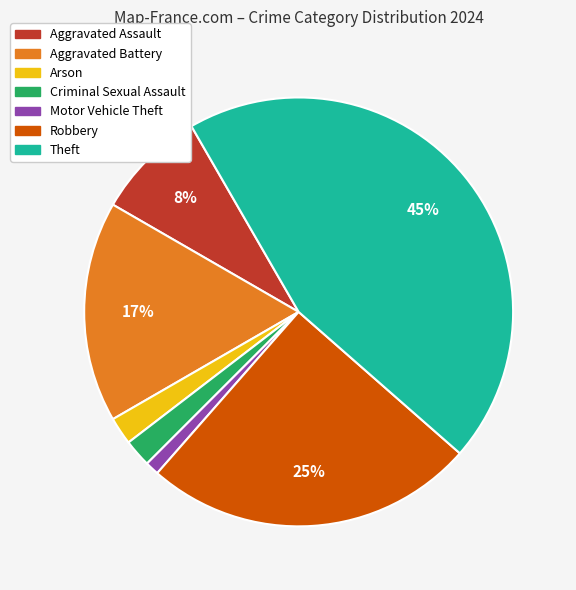

Does any single category account for the majority?

No